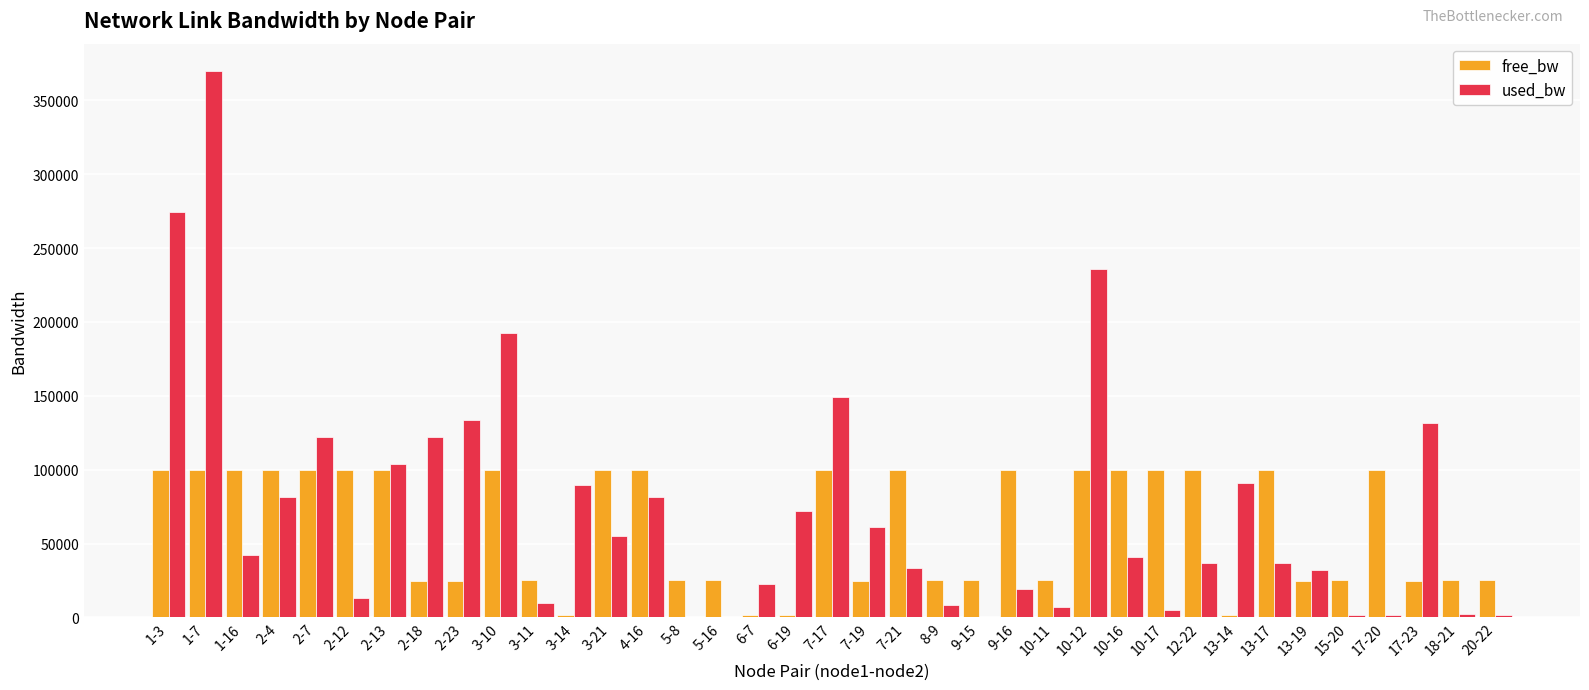

How many categories are shown in the chart?

37